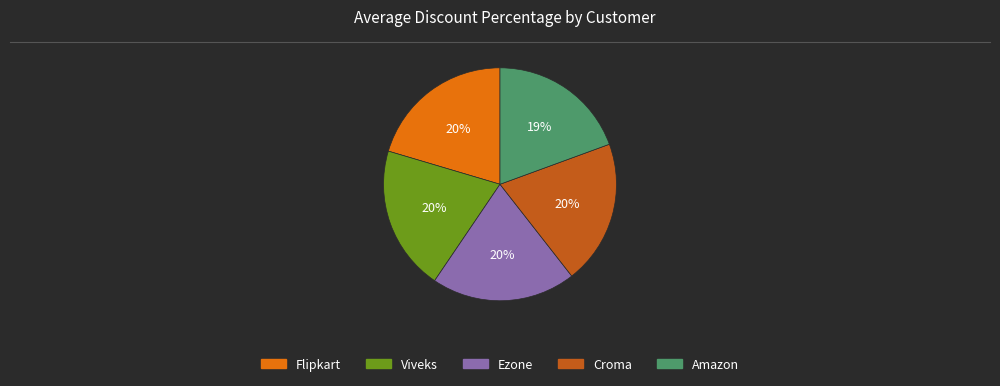

The Ezone slice represents 12% of the pie. True or false?

False